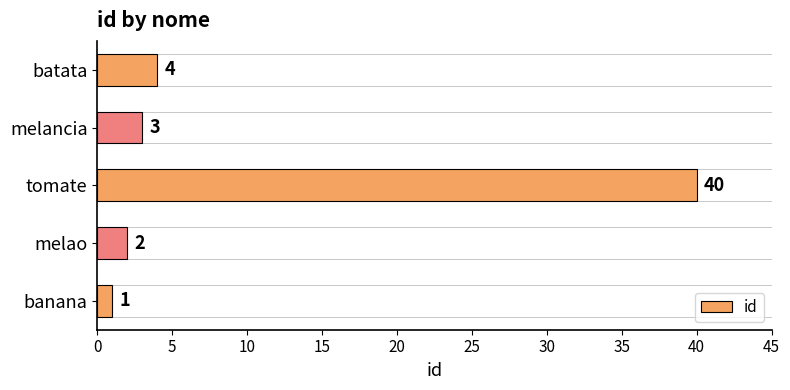

What is the difference between the maximum and second lowest values?

38